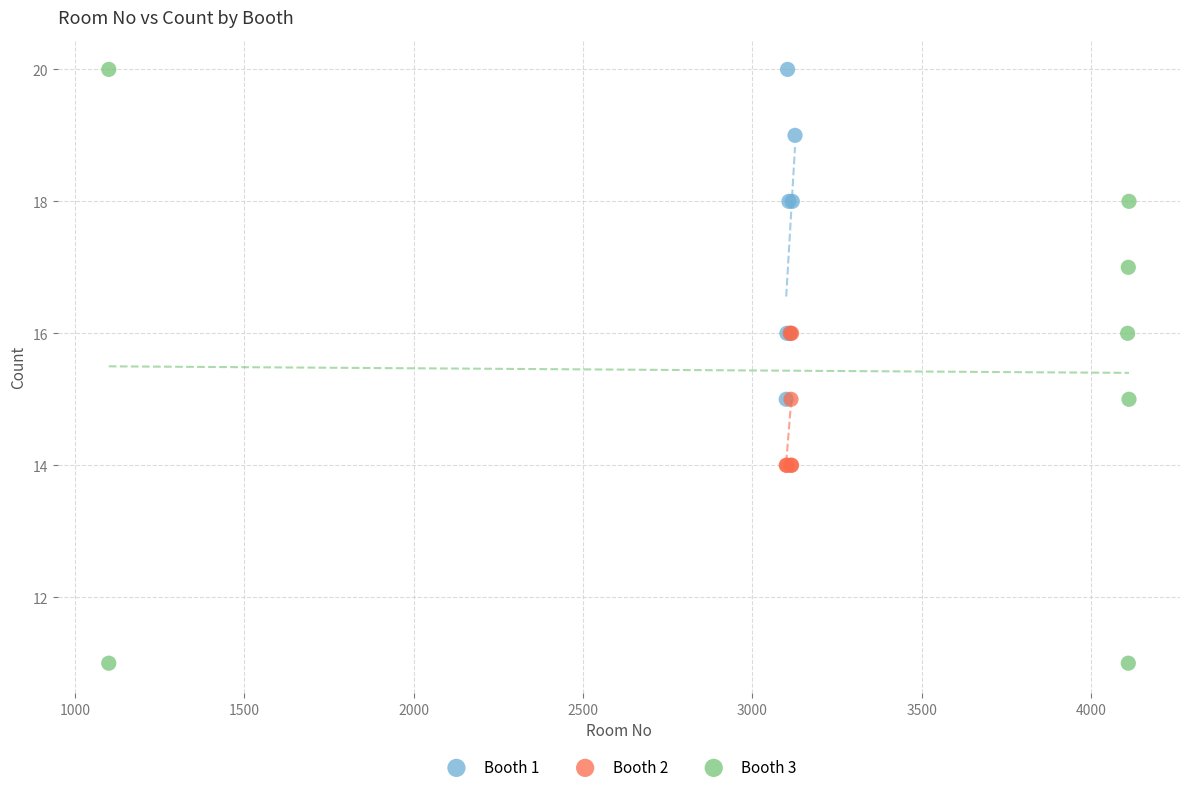

Which series has the largest Y range (max minus min)?

Booth 3